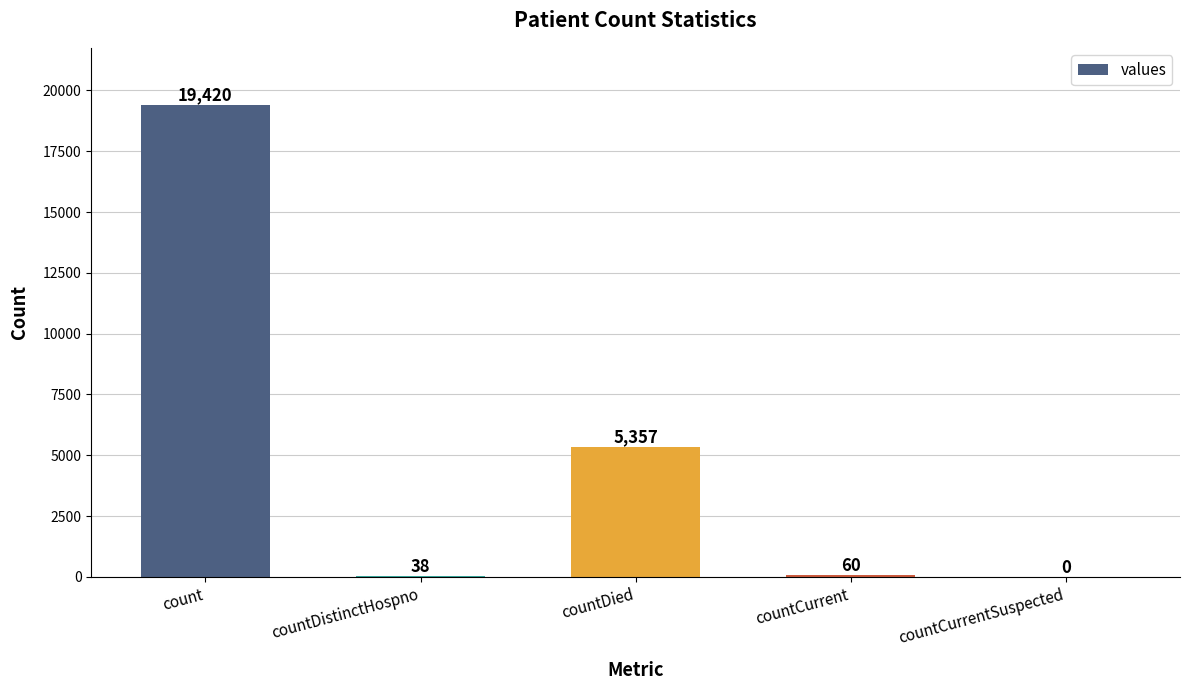

Where is the data nearest to the value 9710?

countDied